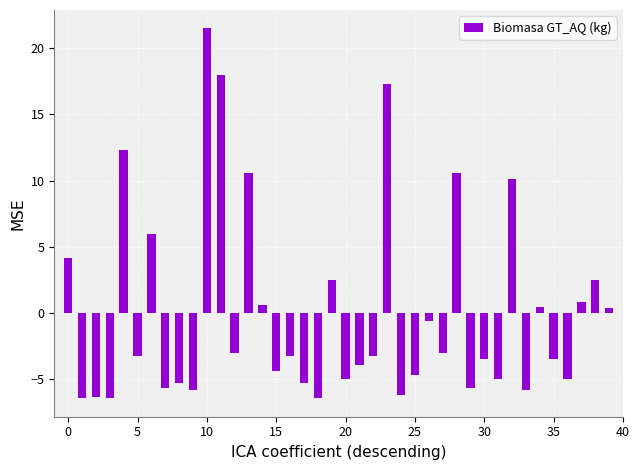

What is the value of the 10th bar from the left?

-5.8